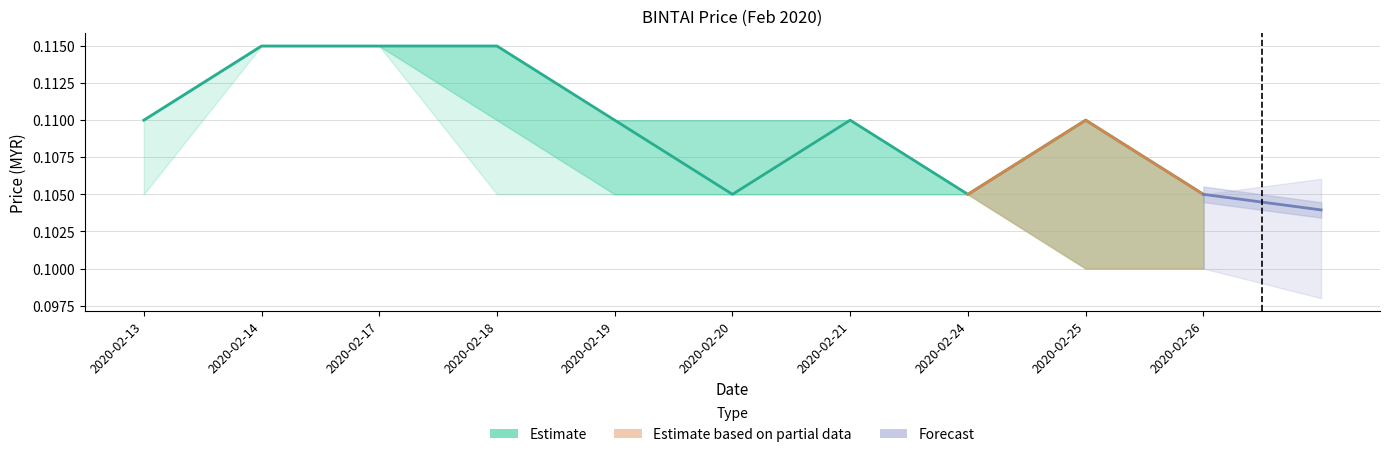

At which category does the data reach its first local peak?

2020-02-21